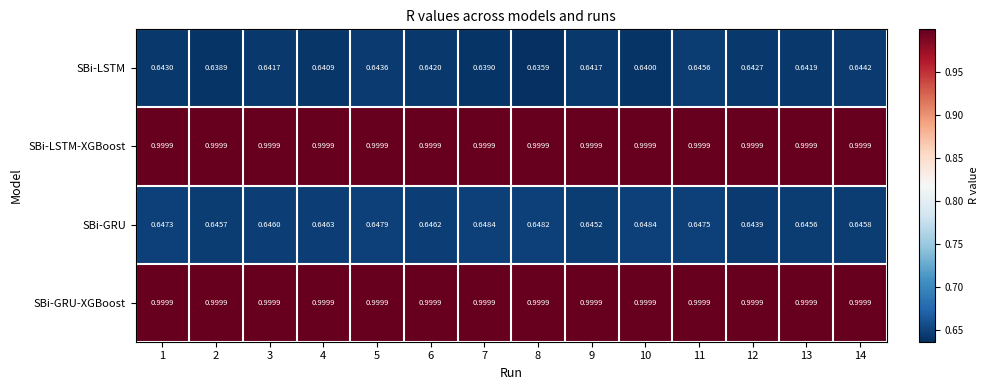

Is the value of SBi-LSTM-XGBoost at 10 greater than the value of SBi-LSTM at 11?

Yes